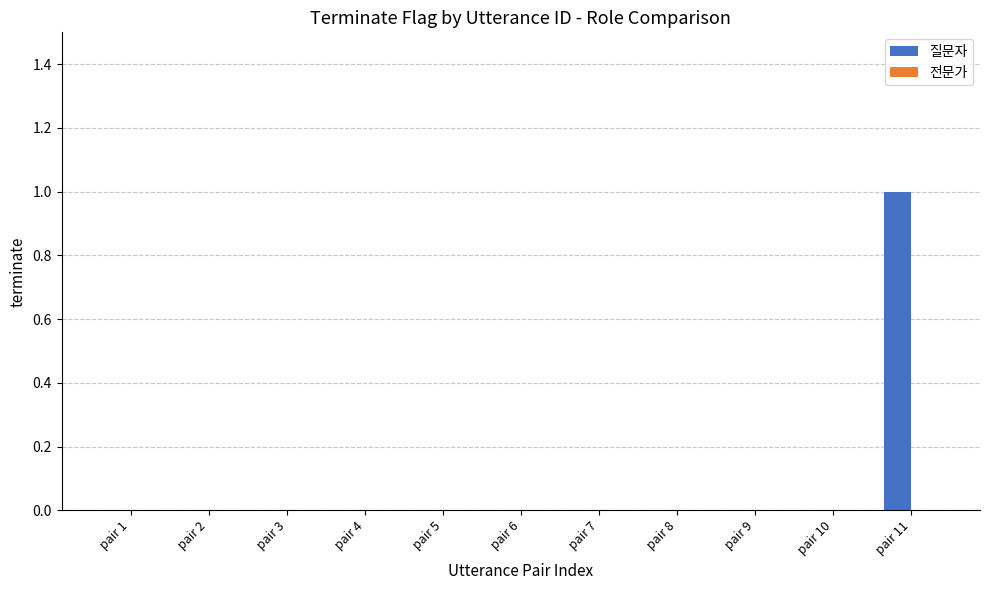

At which category does the chart reach its peak across all series?

pair 11